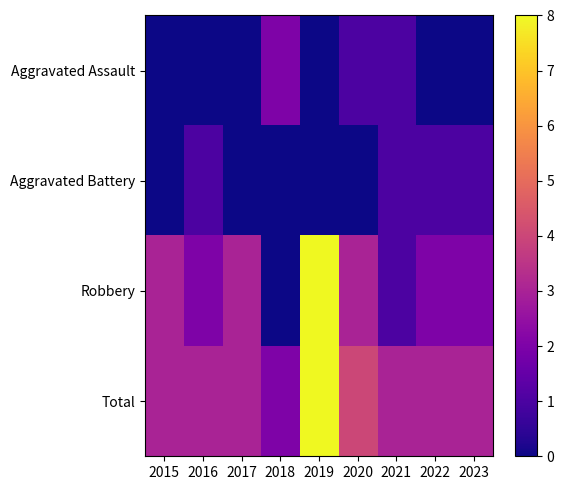

At which category is the sum across all series the highest?

2019